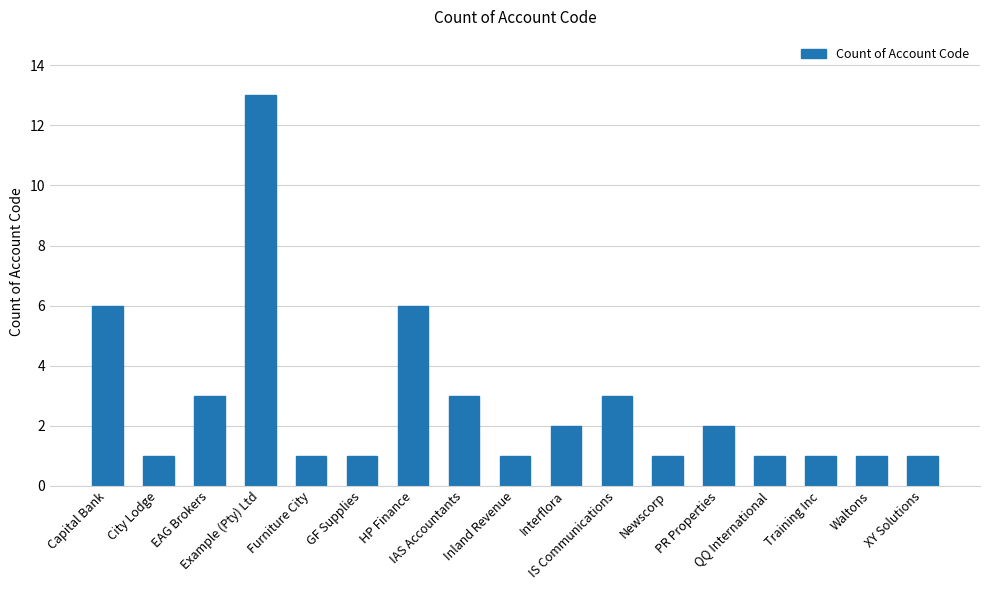

What is the difference between the second highest and minimum values?

5